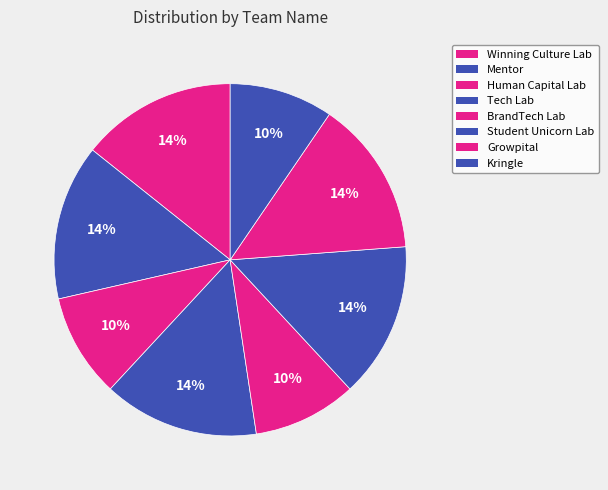

True or false: Winning Culture Lab accounts for 14% of the total.

True